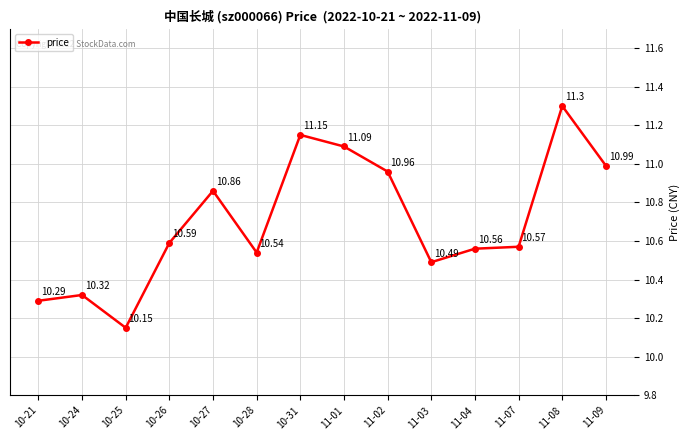

True or false: the data shows 2.6 at 11-07.

False